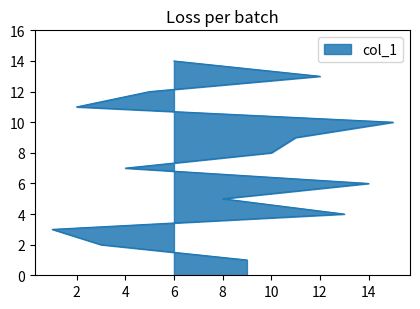

Count the number of data series in this chart.

1